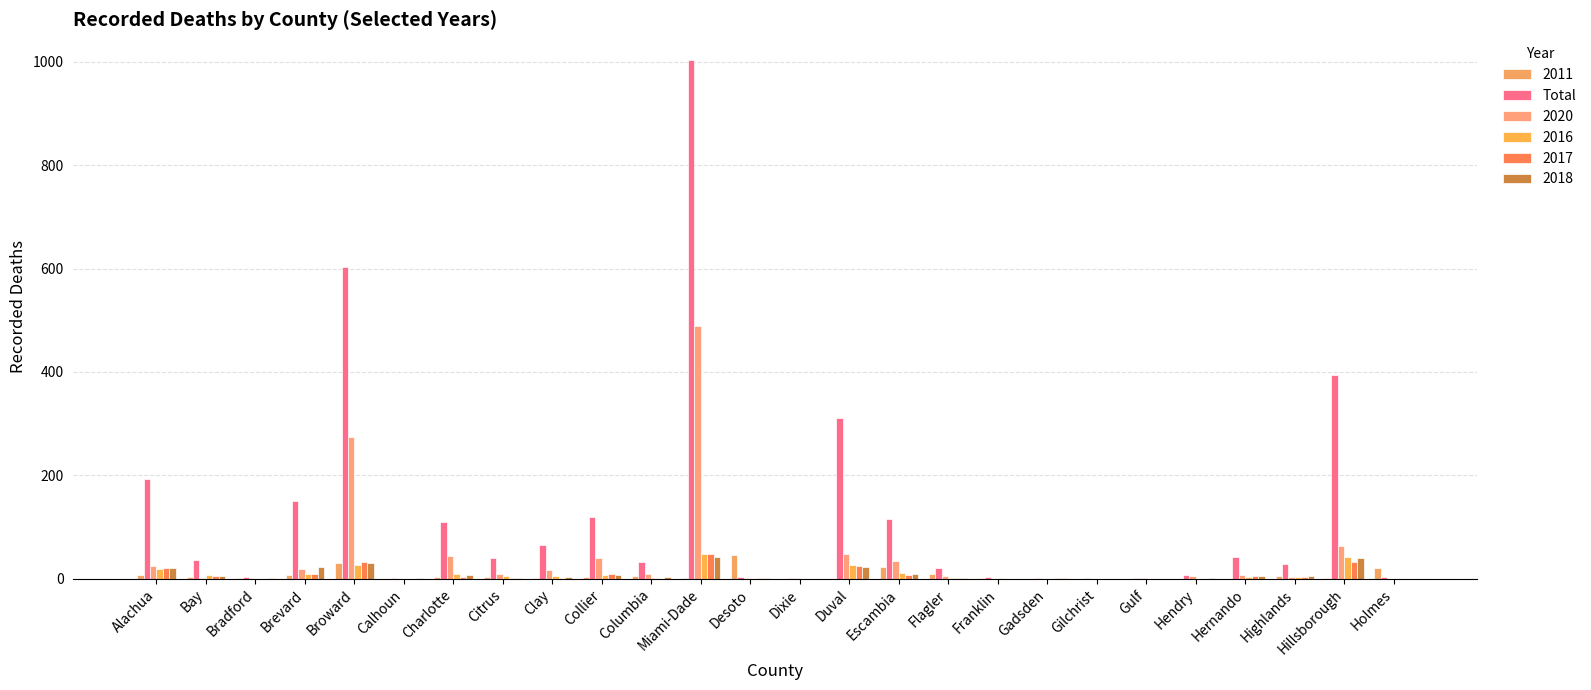

What is the maximum value shown in the chart?

1003